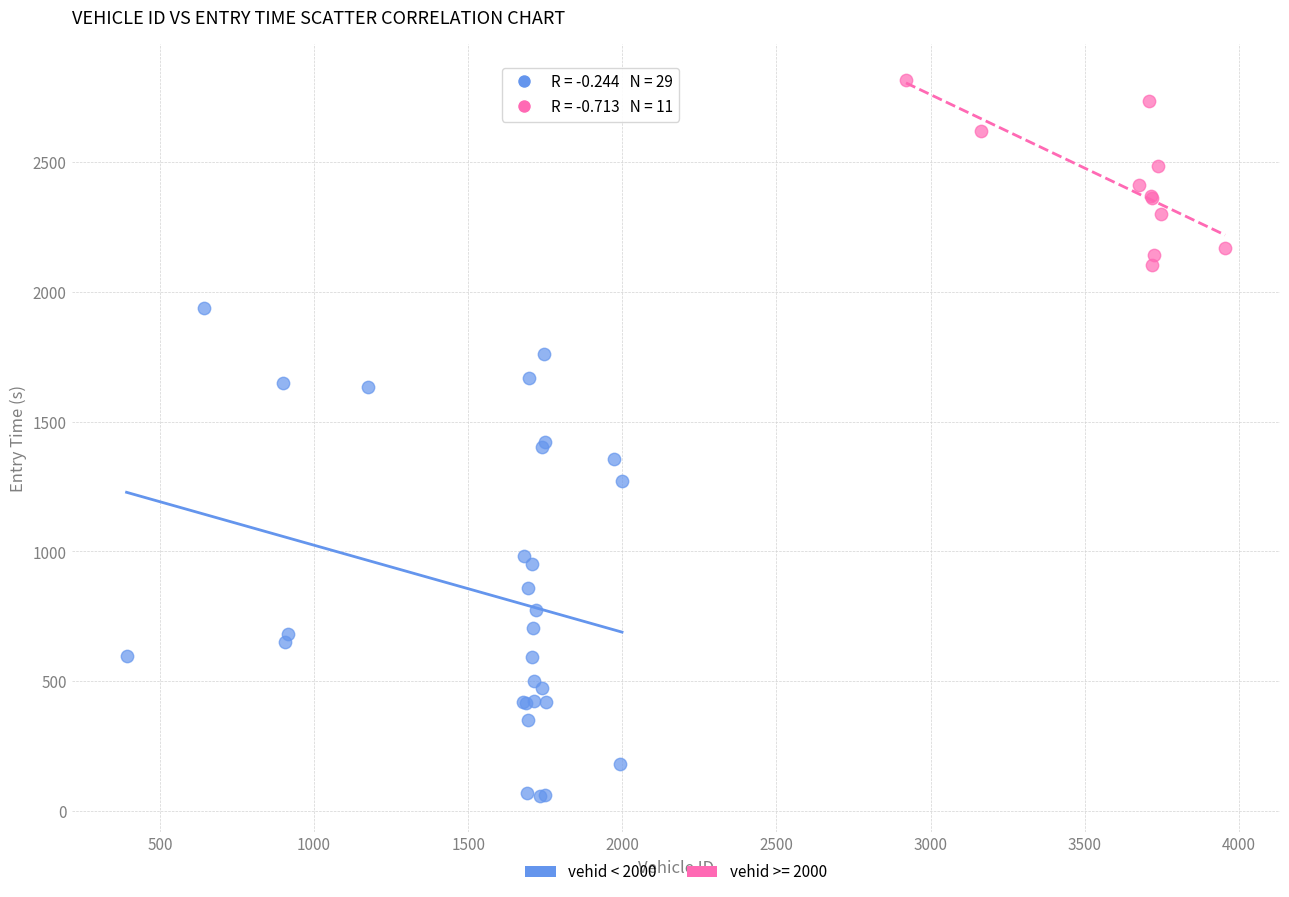

Which series has the widest spread of Y values?

vehid < 2000